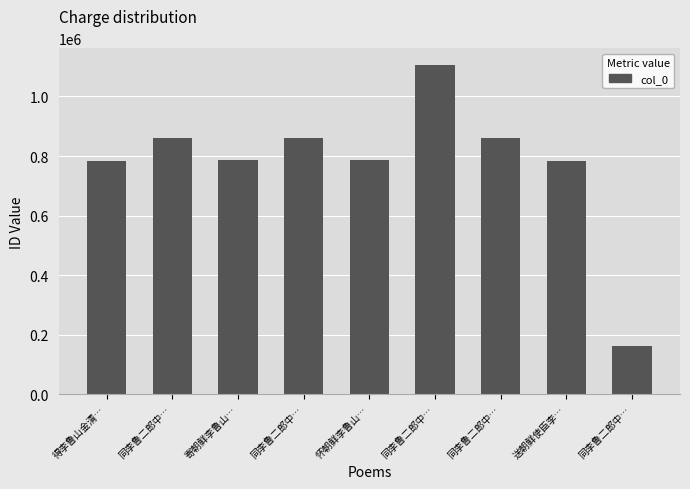

Are the bars grouped side by side (vs. stacked)?

No